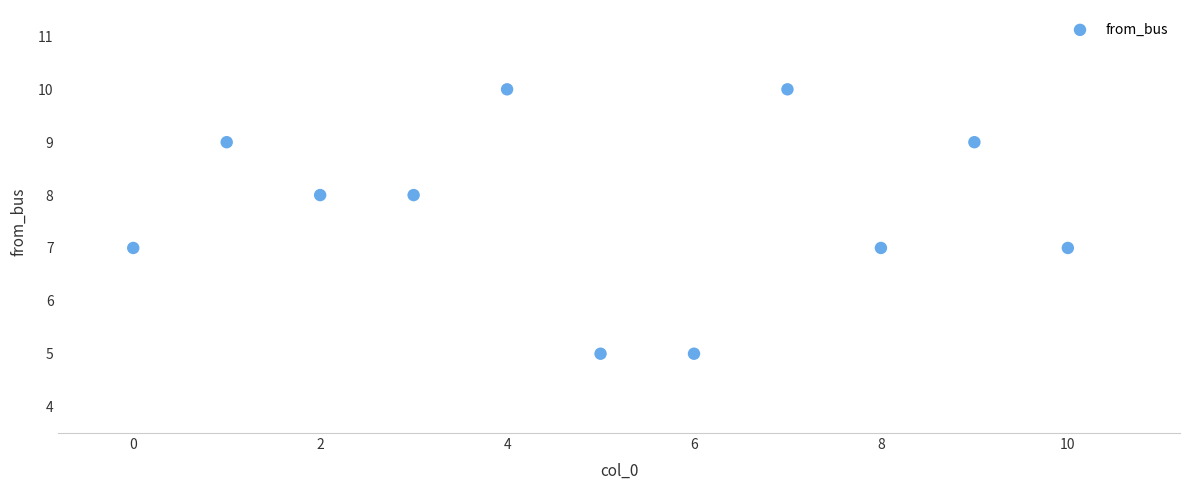

What is the average Y value?

8